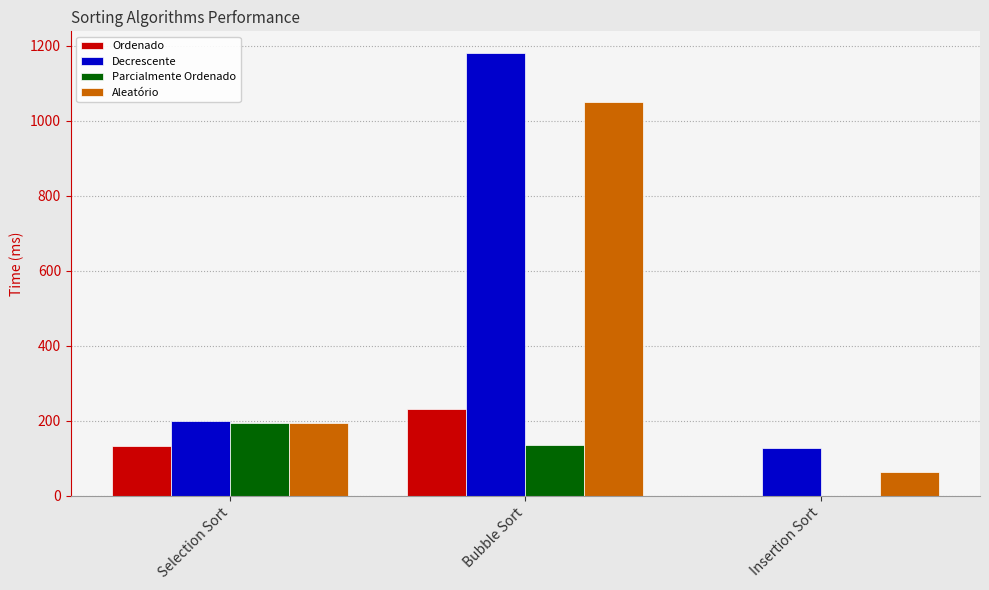

The value of Aleatório at Selection Sort is 193.5. True or false?

True